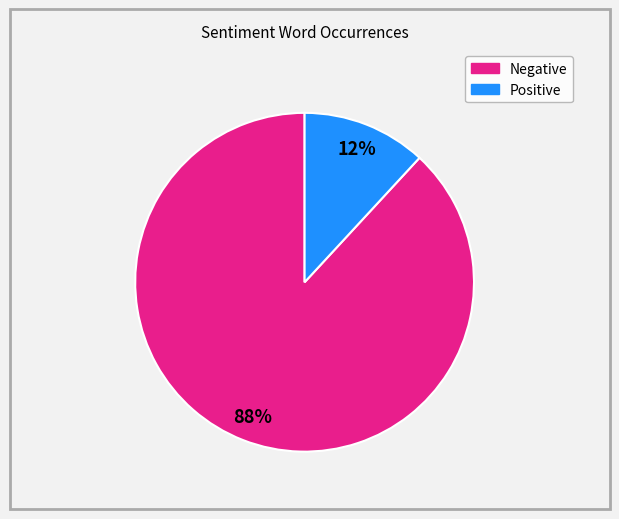

Count the number of slices in the pie.

2